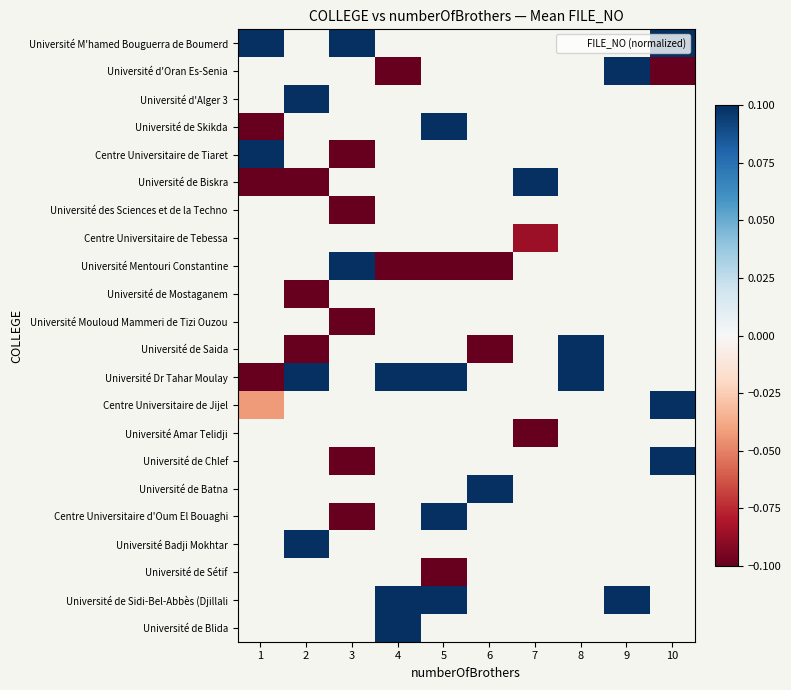

True or false: Centre Universitaire de Jijel has a value of 1.3 at 10.

True